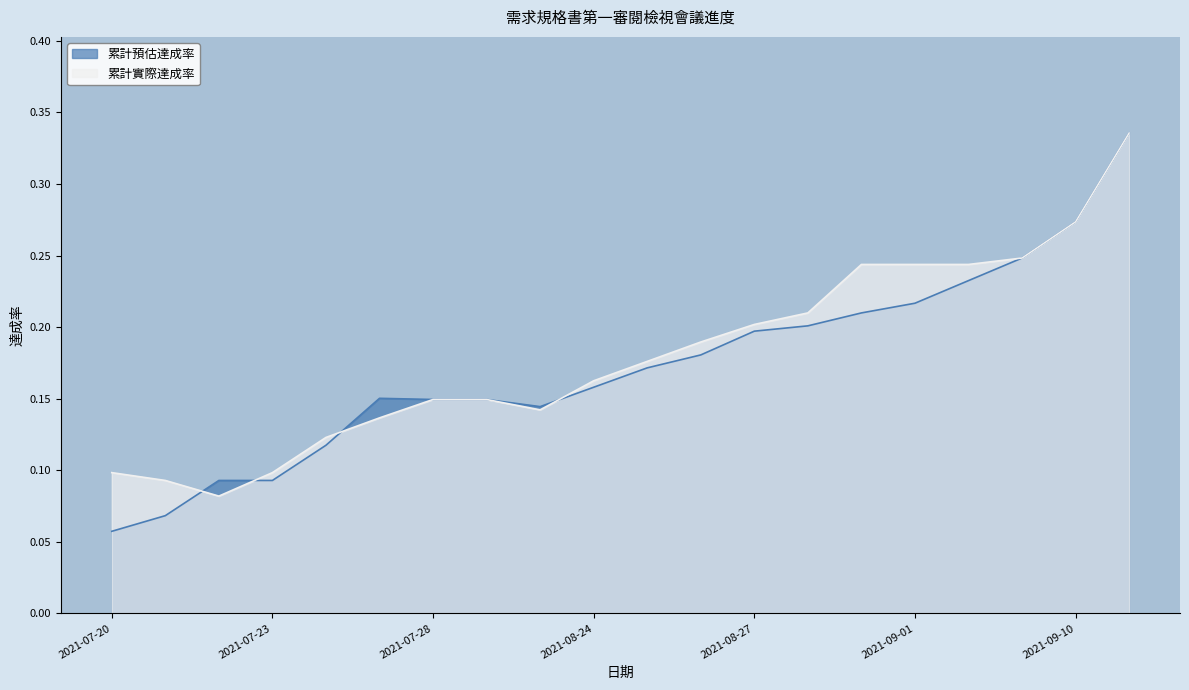

The value of 累計預估達成率 at 2021-08-30 is 0.3. True or false?

False